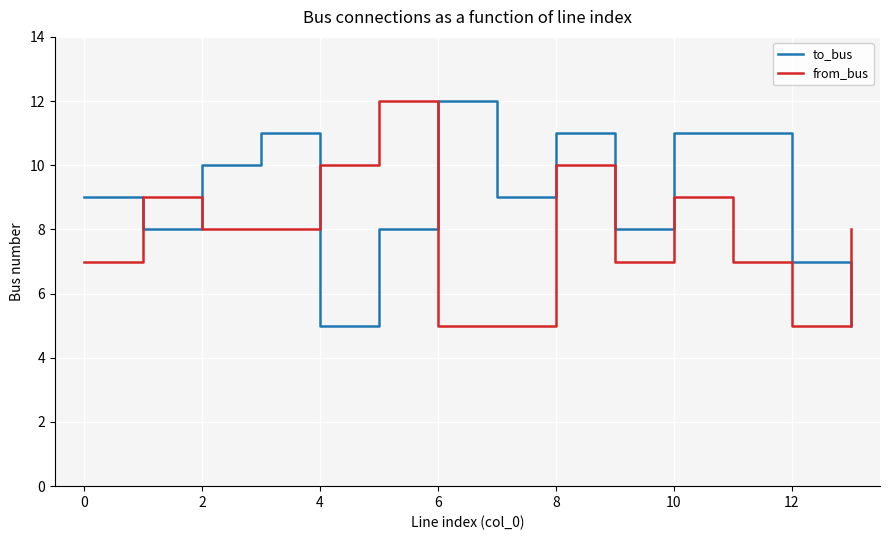

Which series has the largest total across all categories?

to_bus